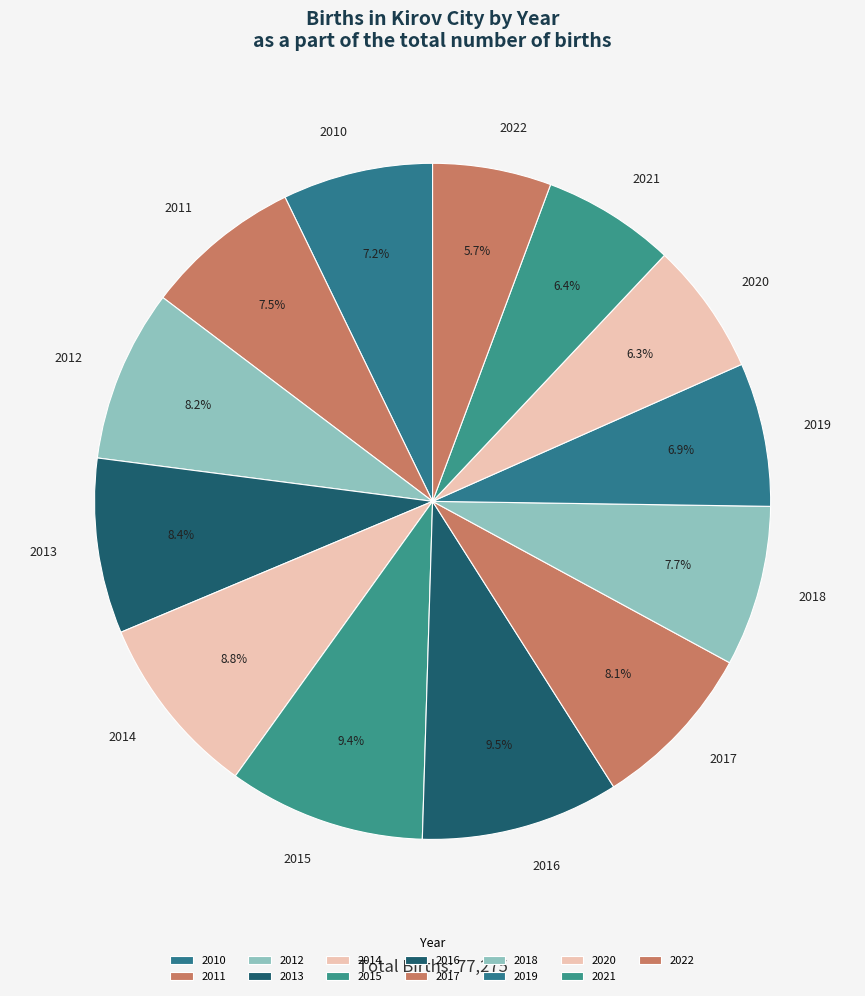

Is it true that 2016 is 15% of the pie?

False